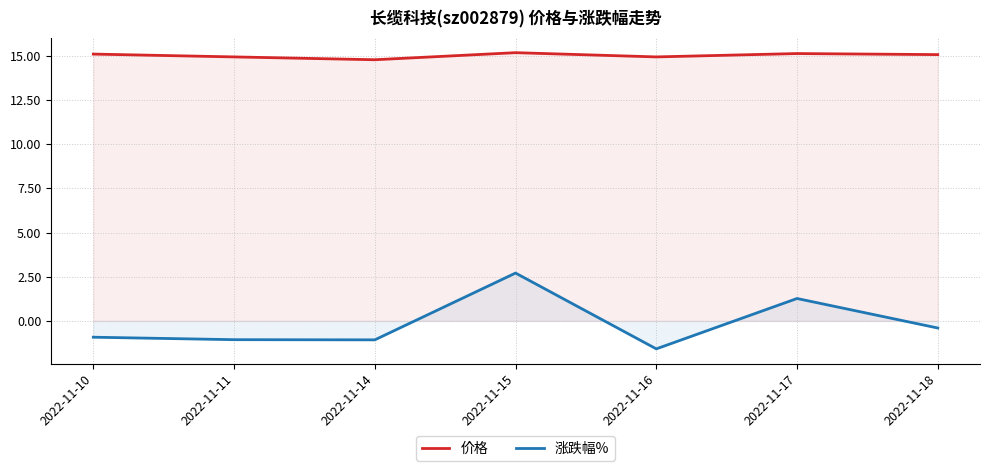

Reading left to right, what are all the values shown in this chart?

价格: 2022-11-10=15.1	2022-11-11=14.9	2022-11-14=14.8	2022-11-15=15.2	2022-11-16=14.9	2022-11-17=15.1	2022-11-18=15.1
涨跌幅%: 2022-11-10=-0.9	2022-11-11=-1.1	2022-11-14=-1.1	2022-11-15=2.7	2022-11-16=-1.6	2022-11-17=1.3	2022-11-18=-0.4